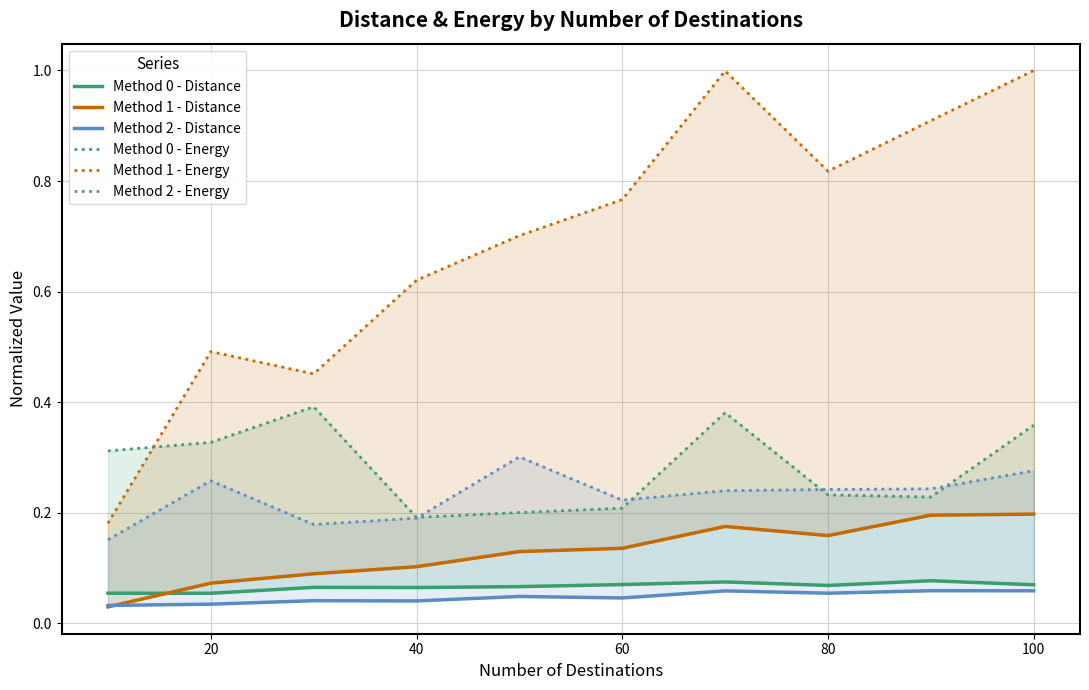

What position from the left is 20?

2